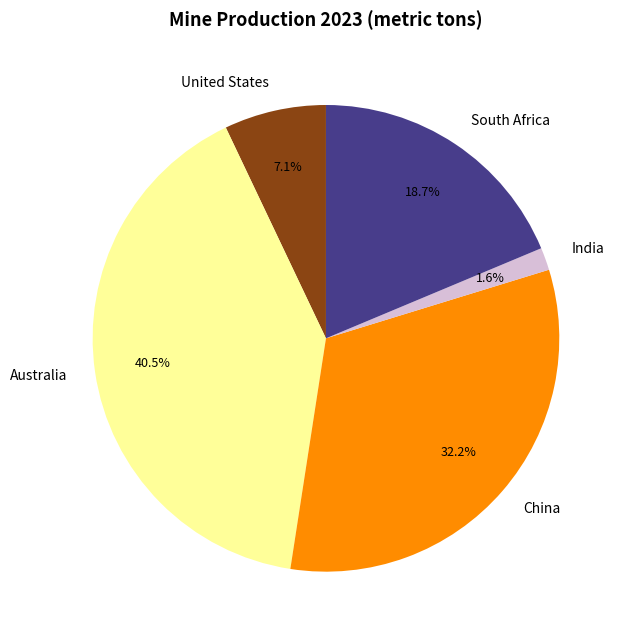

To the nearest percent, what percentage of the pie is China?

32%